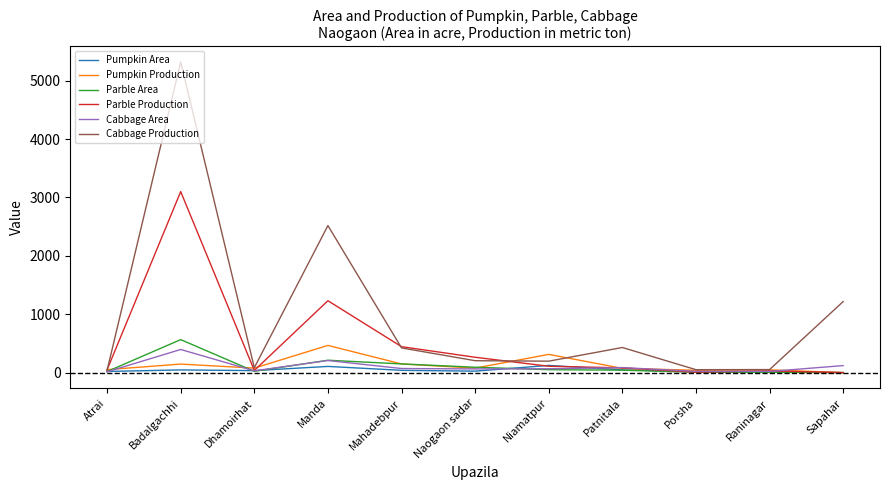

At how many categories does at least one series exceed 3843?

1